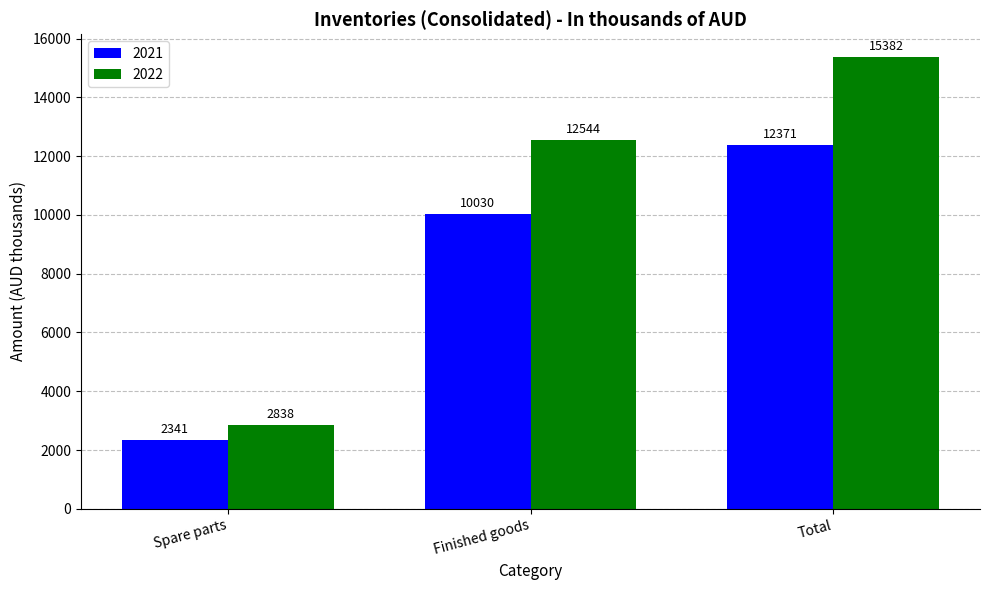

List the series in order of their peak value, highest first.

2022, 2021